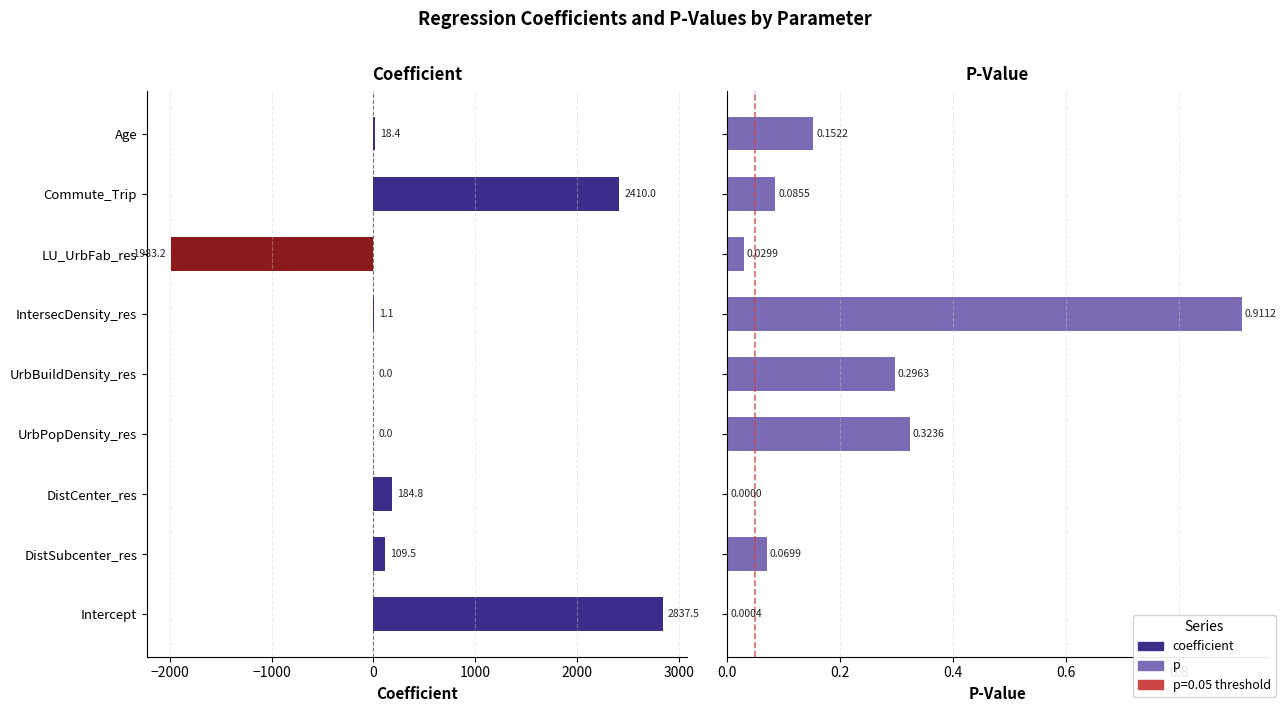

Reading left to right, list all the values displayed in this chart.

coefficient: 2837.5	109.5	184.8	0.0	0.0	1.1	-1983.2	2410.0	18.4
p: 0.0	0.1	0.0	0.3	0.3	0.9	0.0	0.1	0.2